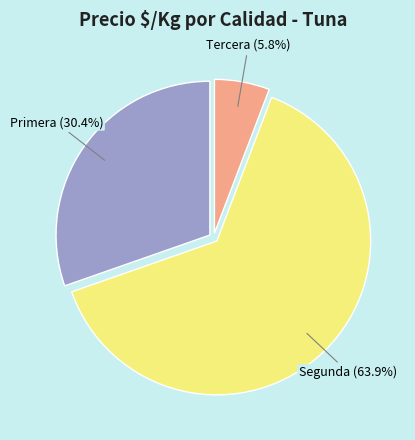

Which has a higher value, Tercera or Primera?

Primera